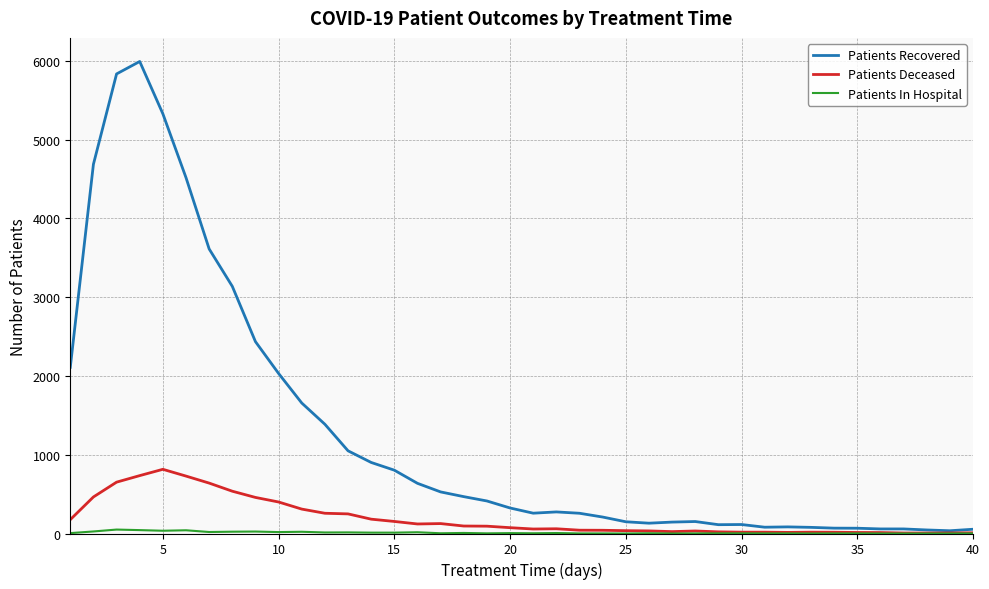

Which series has the widest spread of values?

Patients Recovered